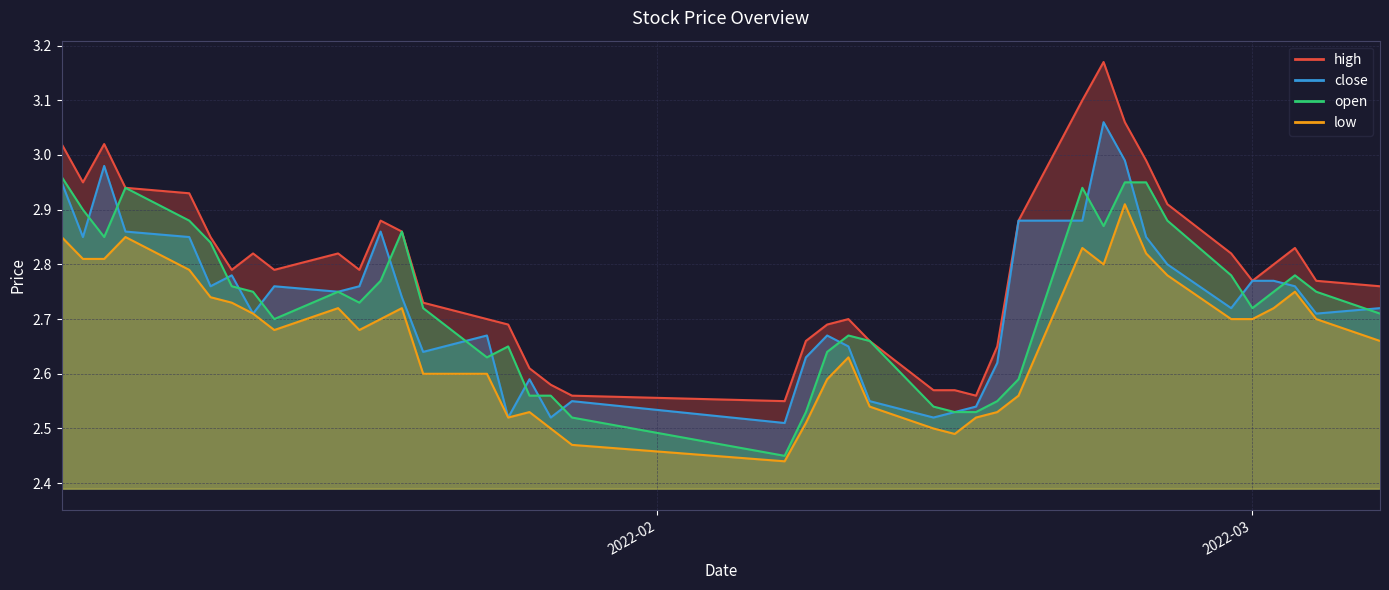

True or false: low and close intersect in this chart.

False